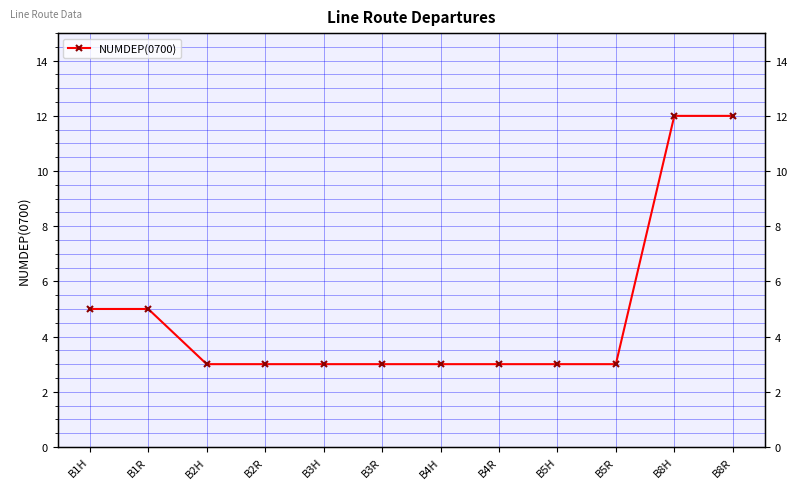

Reading right to left, transcribe all the data shown in this chart.

B8R=12	B8H=12	B5R=3	B5H=3	B4R=3	B4H=3	B3R=3	B3H=3	B2R=3	B2H=3	B1R=5	B1H=5